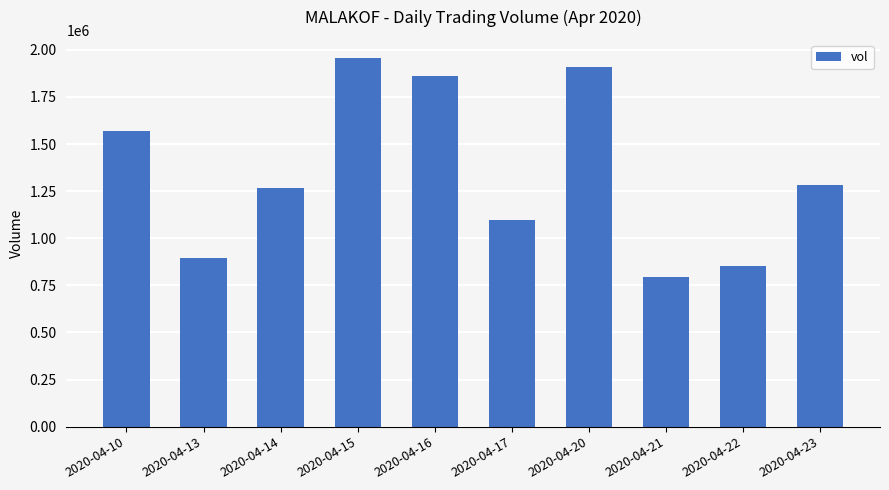

What is the change in value from 2020-04-17 to 2020-04-21?

-305900